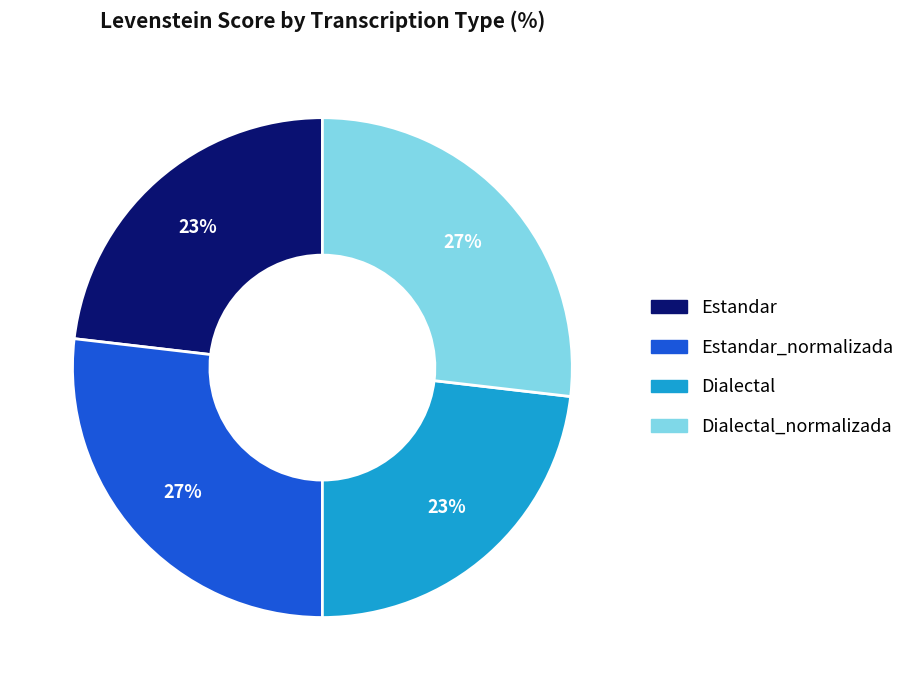

To the nearest percent, what is the difference between the largest and smallest slice percentages?

4%